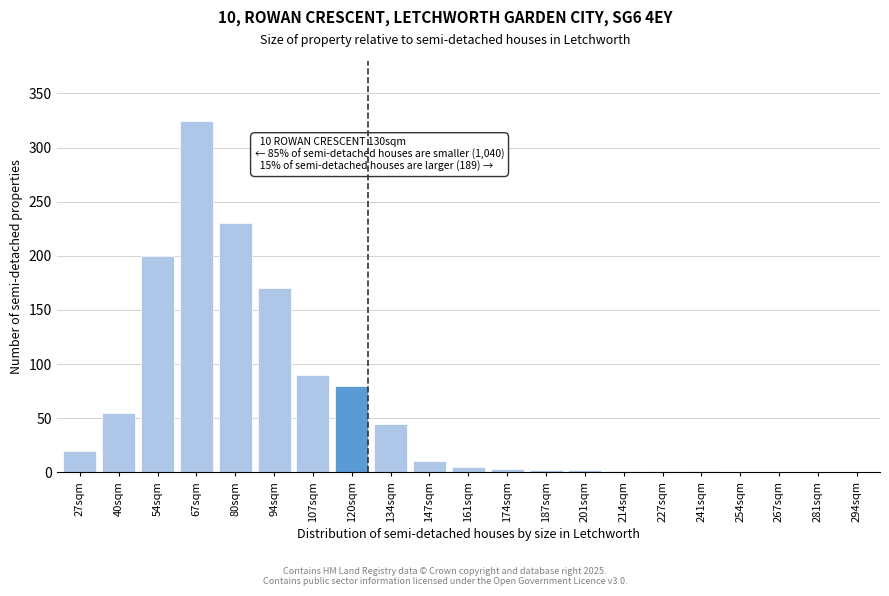

Between 134sqm and 94sqm, which is larger?

94sqm